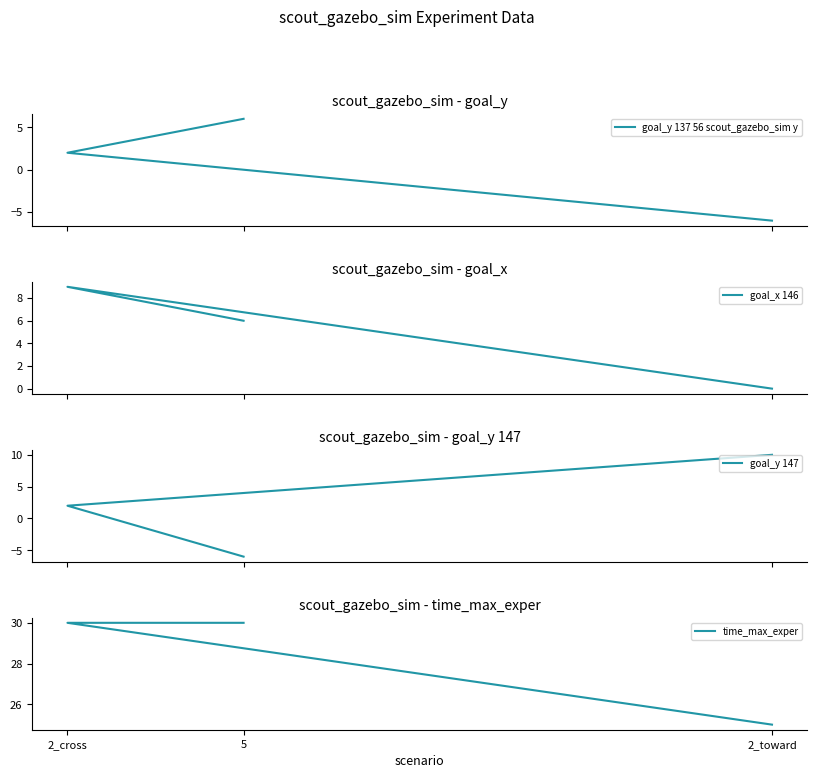

What is the maximum value for goal_y 147?

10